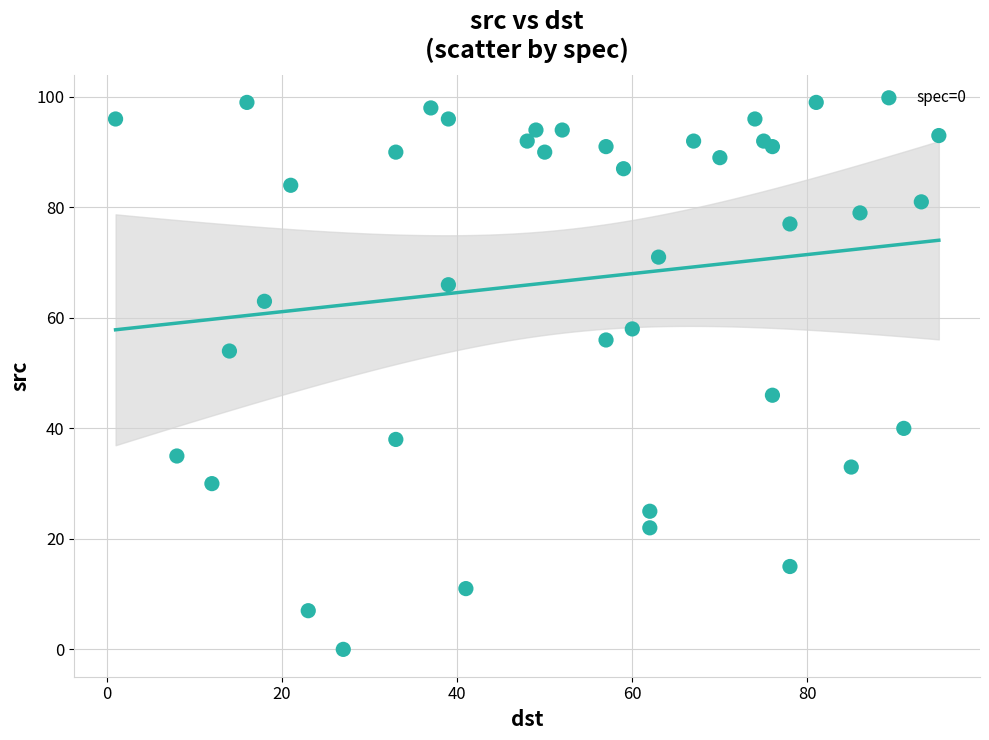

What Y value in the scatter plot is closest to 49?

46